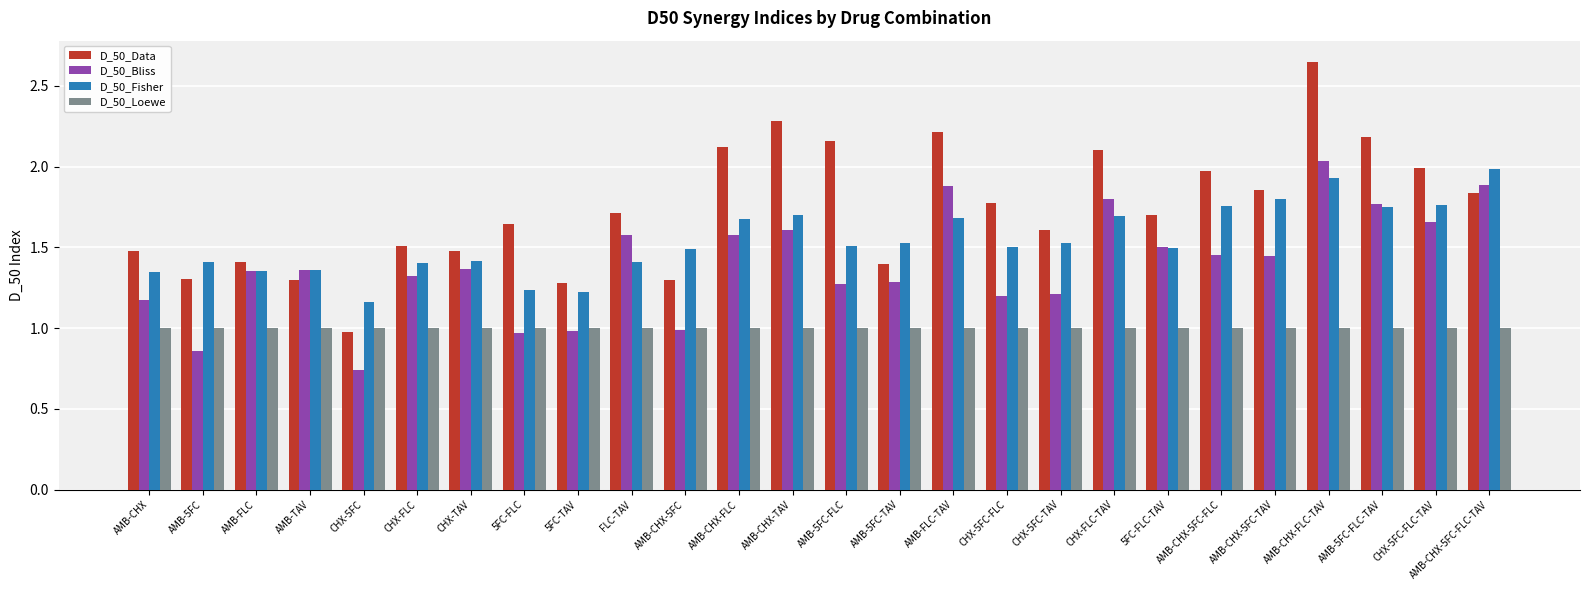

What is the sum of all D_50_Fisher values?

40.1